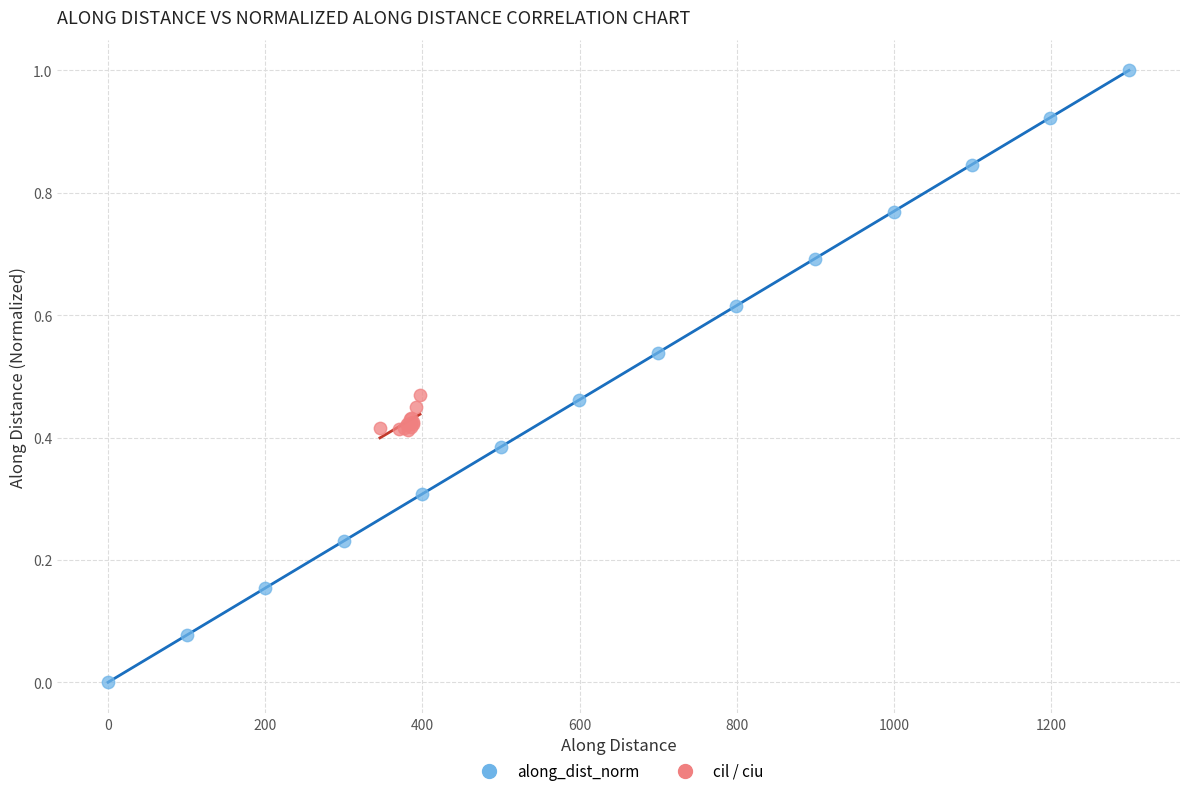

Which series has the largest Y range (max minus min)?

along_dist_norm